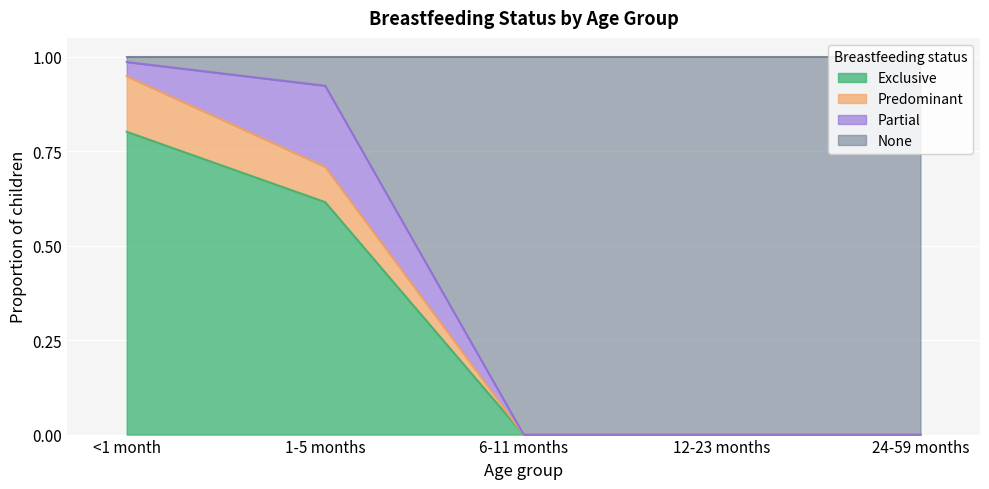

At which label does Exclusive reach its peak?

<1 month